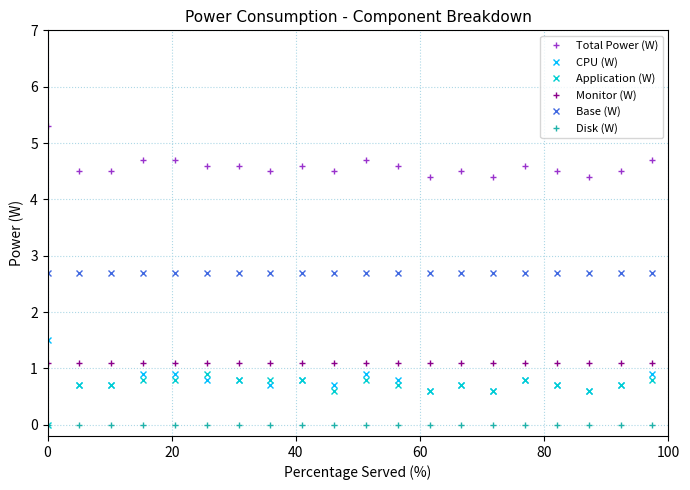

True or false: Total Power (W) and Disk (W) cross at least once.

False